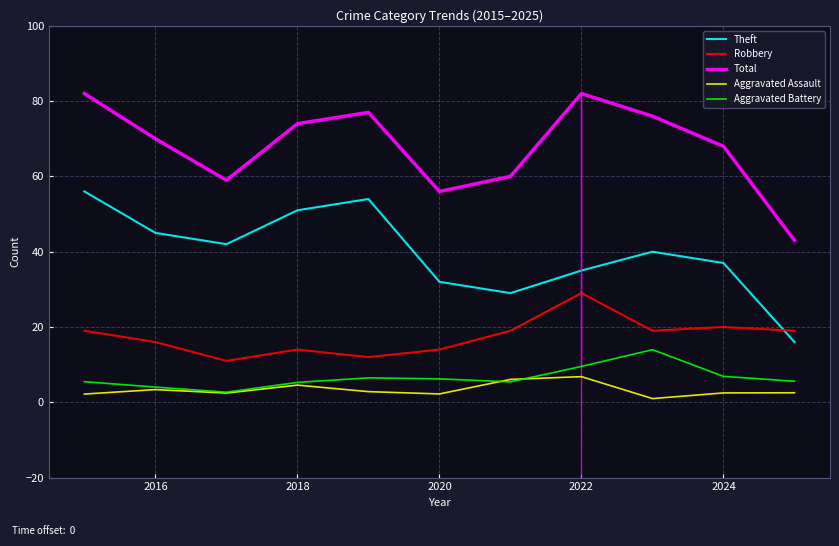

True or false: Theft and Total cross at least once.

False